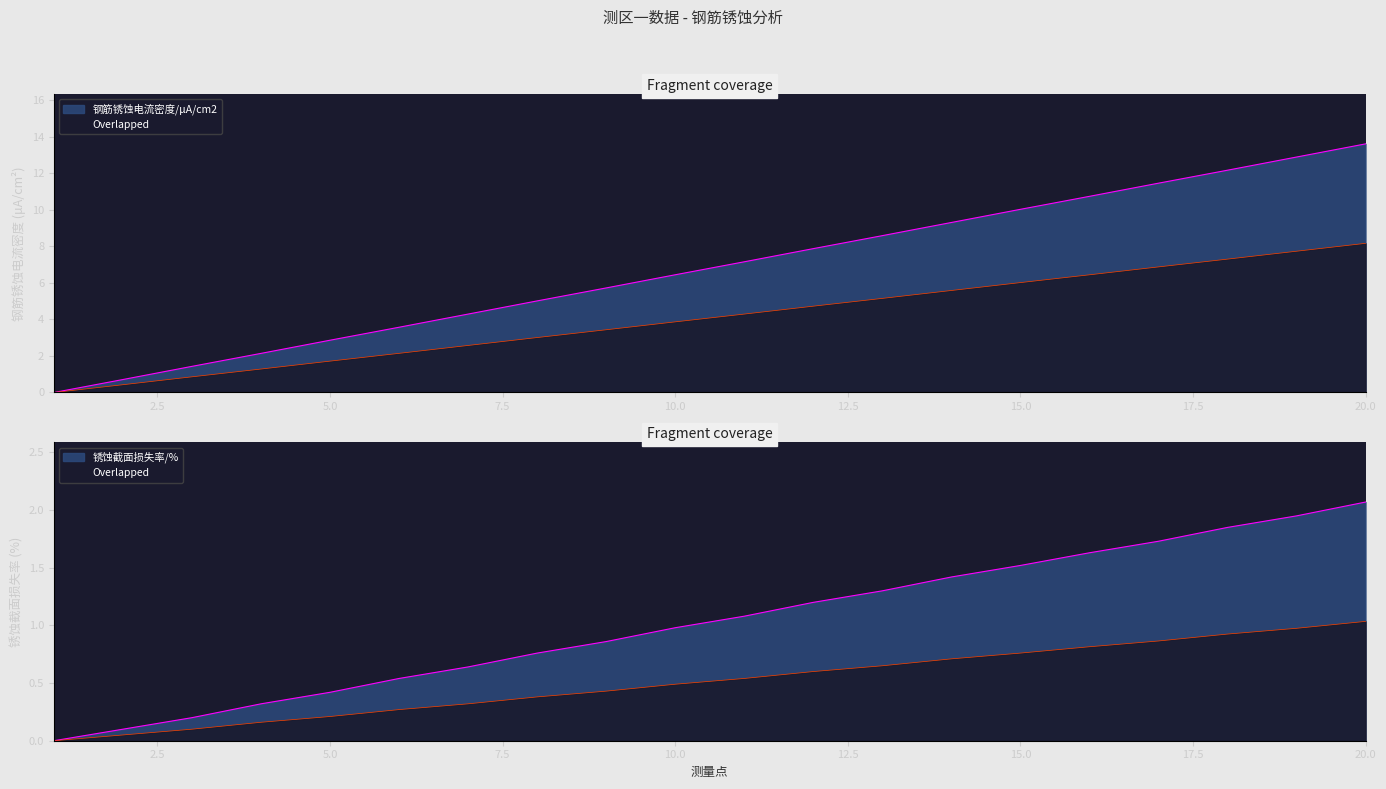

True or false: 钢筋锈蚀电流密度/μA/cm2 has a value of 8.2 at 20.

True